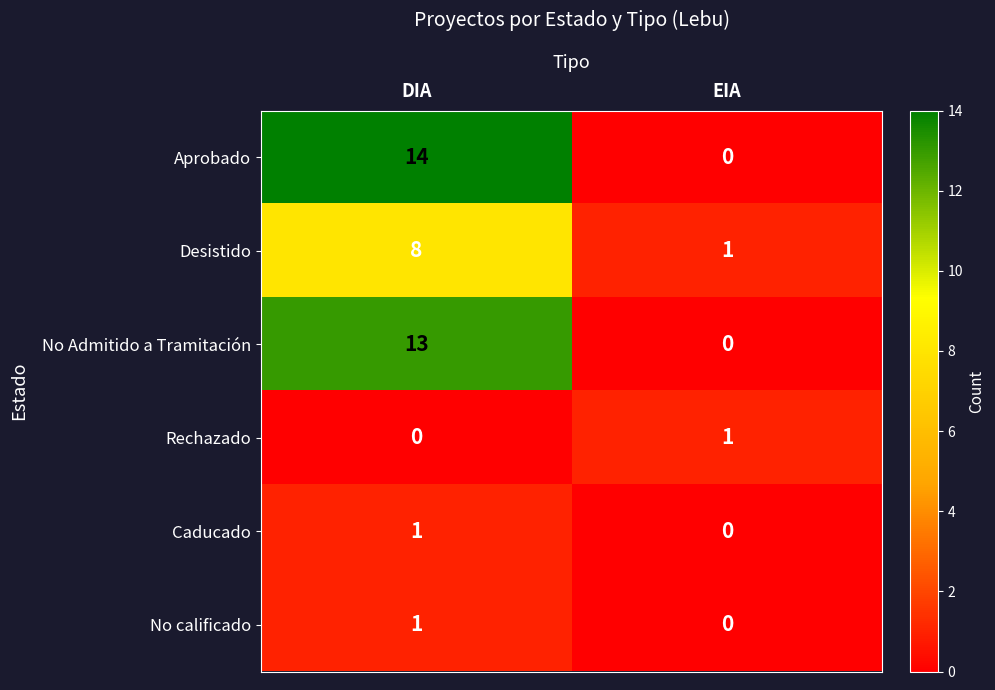

At which label is Rechazado closest to 0?

DIA